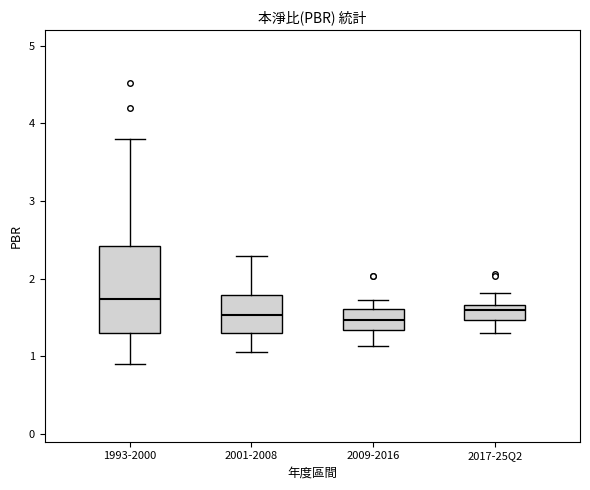

Which box is the tallest, from its lower edge to its upper edge?

1993-2000